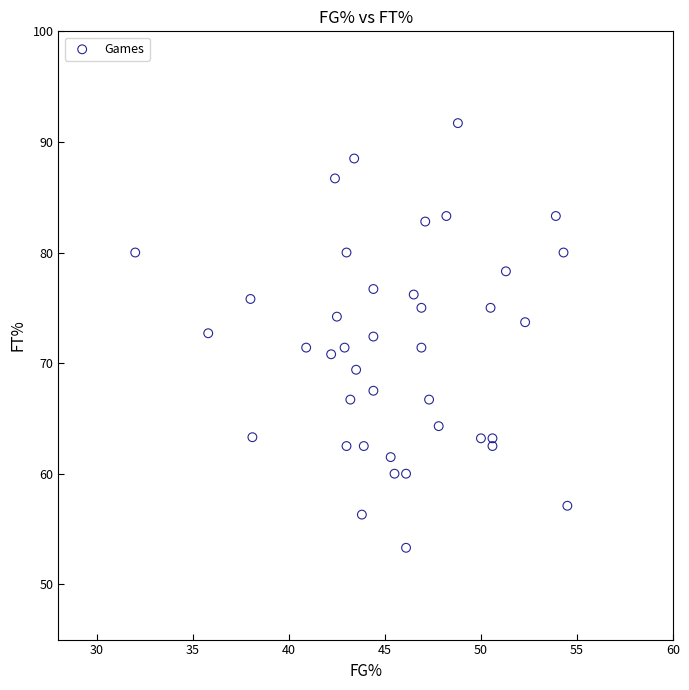

What is the range of X values (max minus min)?

22.5